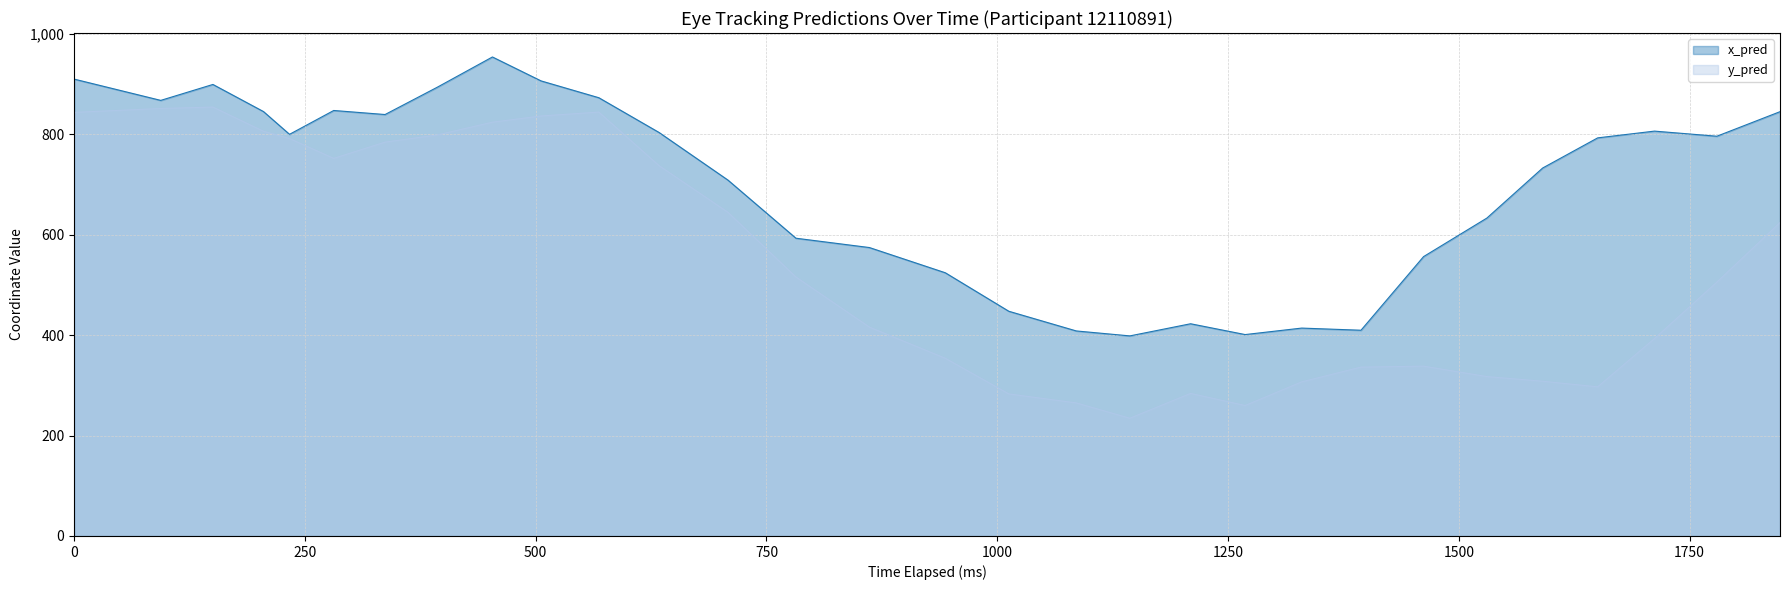

What is the maximum value shown in the chart?

953.8